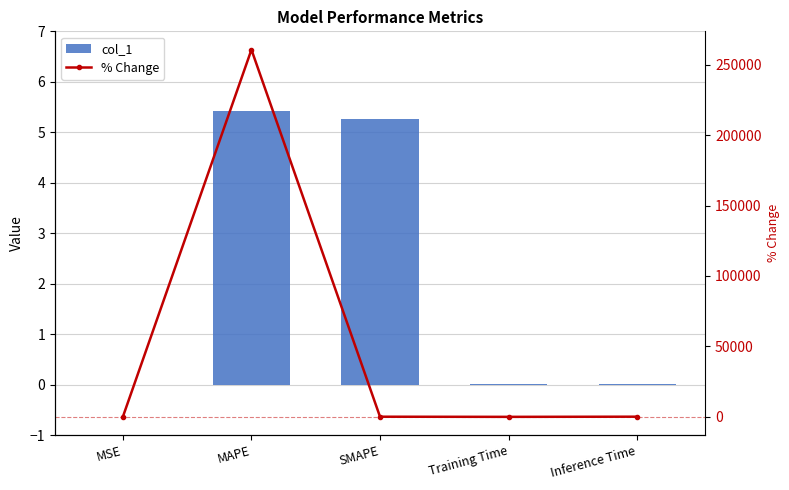

Rank the series by their maximum value, from lowest to highest.

col_1, % Change